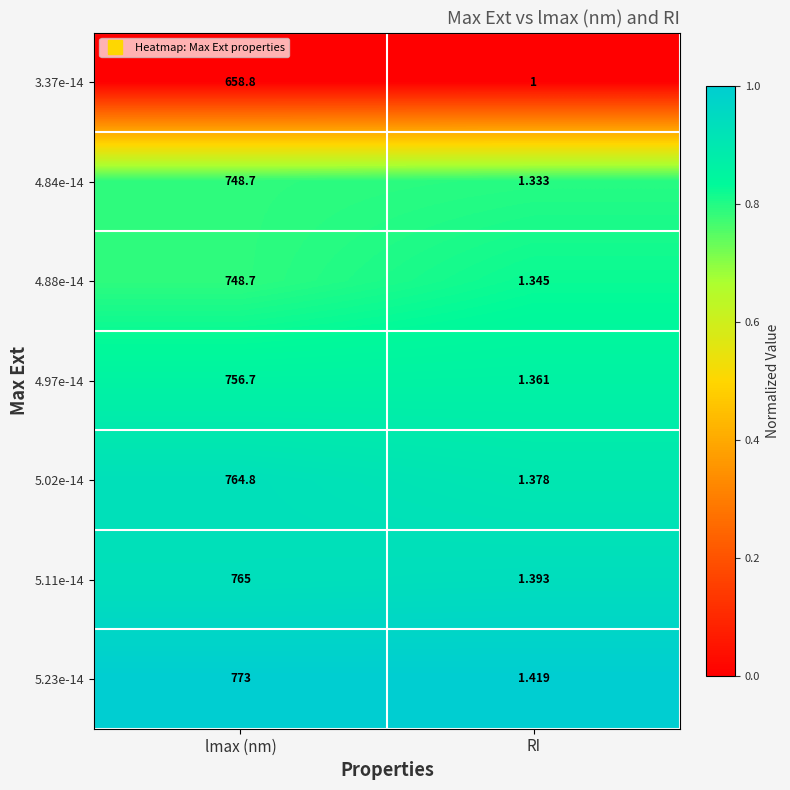

Which category has the lowest value in the 4.97e-14 series?

RI